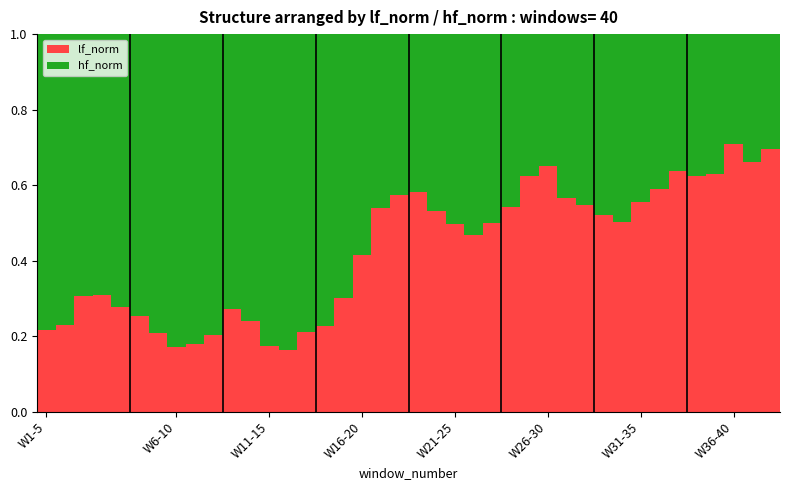

How many lf_norm values are between 0 and 1?

40